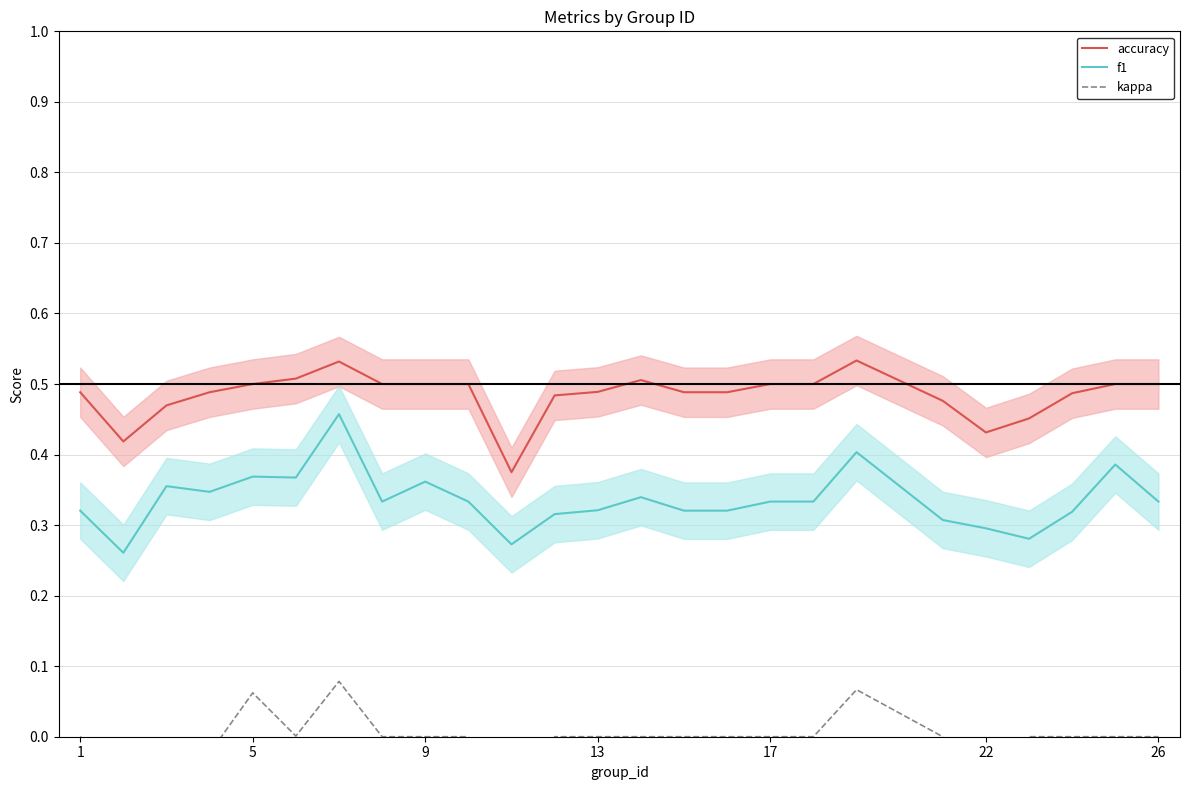

How many lines are shown in the chart?

3